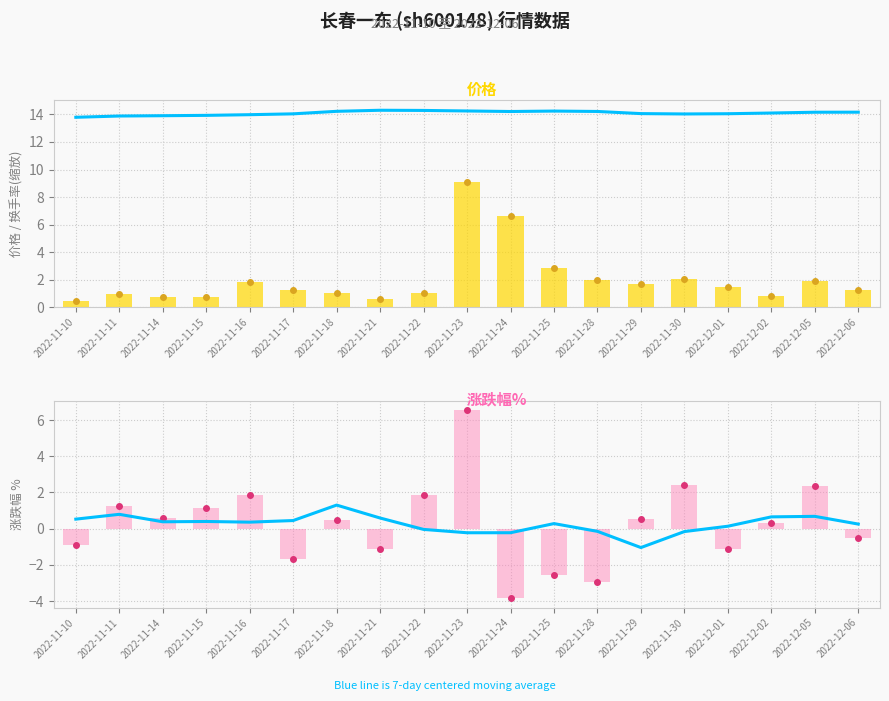

Are the bars horizontal?

No